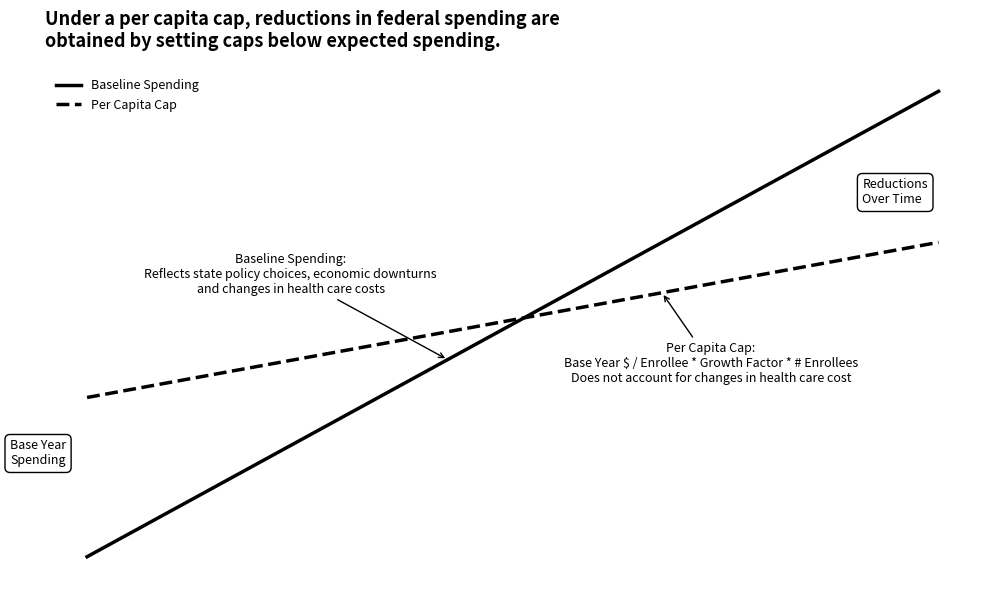

Which series has the largest range (max minus min)?

Baseline Spending